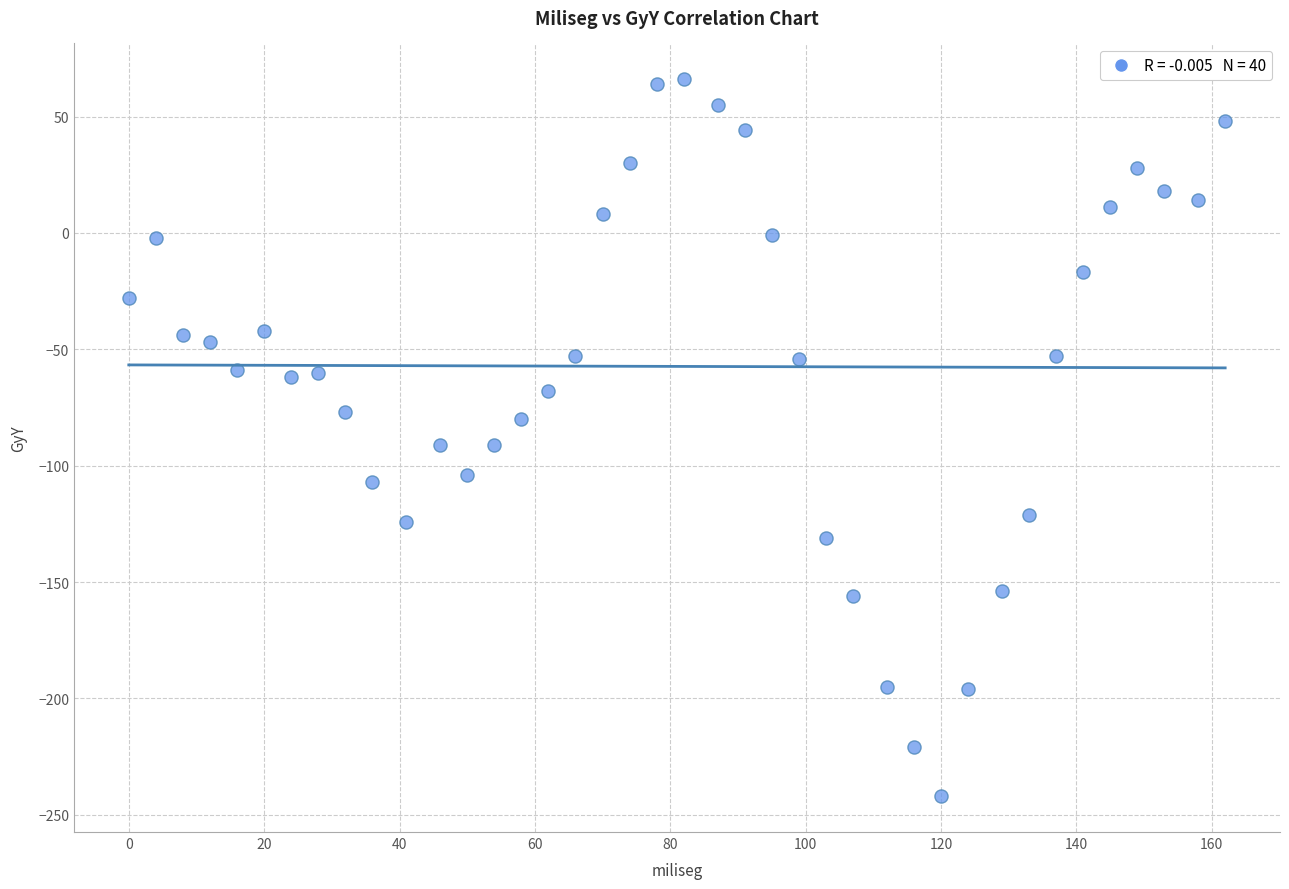

What is the range of X values (max minus min)?

162